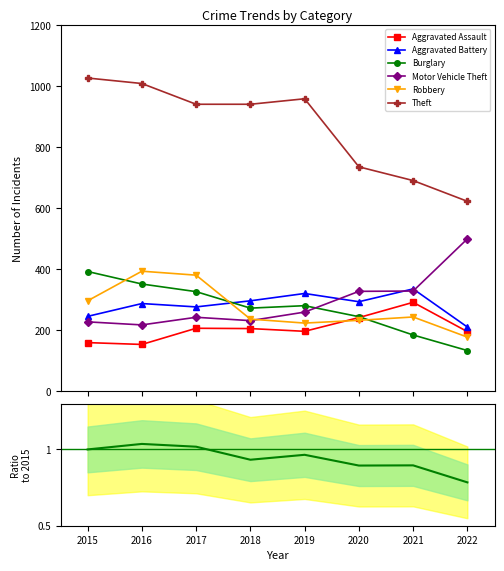

Which category has the lowest value in the Motor Vehicle Theft series?

2016